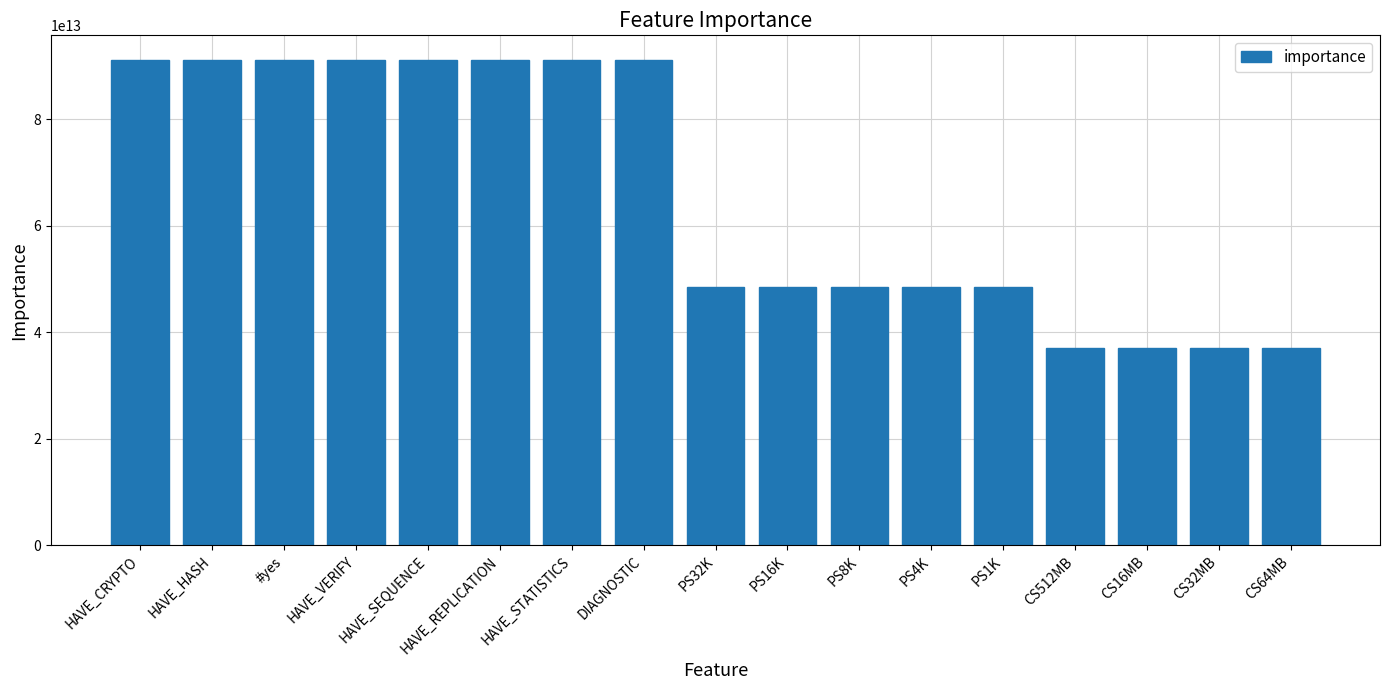

What is the label of the 2nd bar from the left?

HAVE_HASH